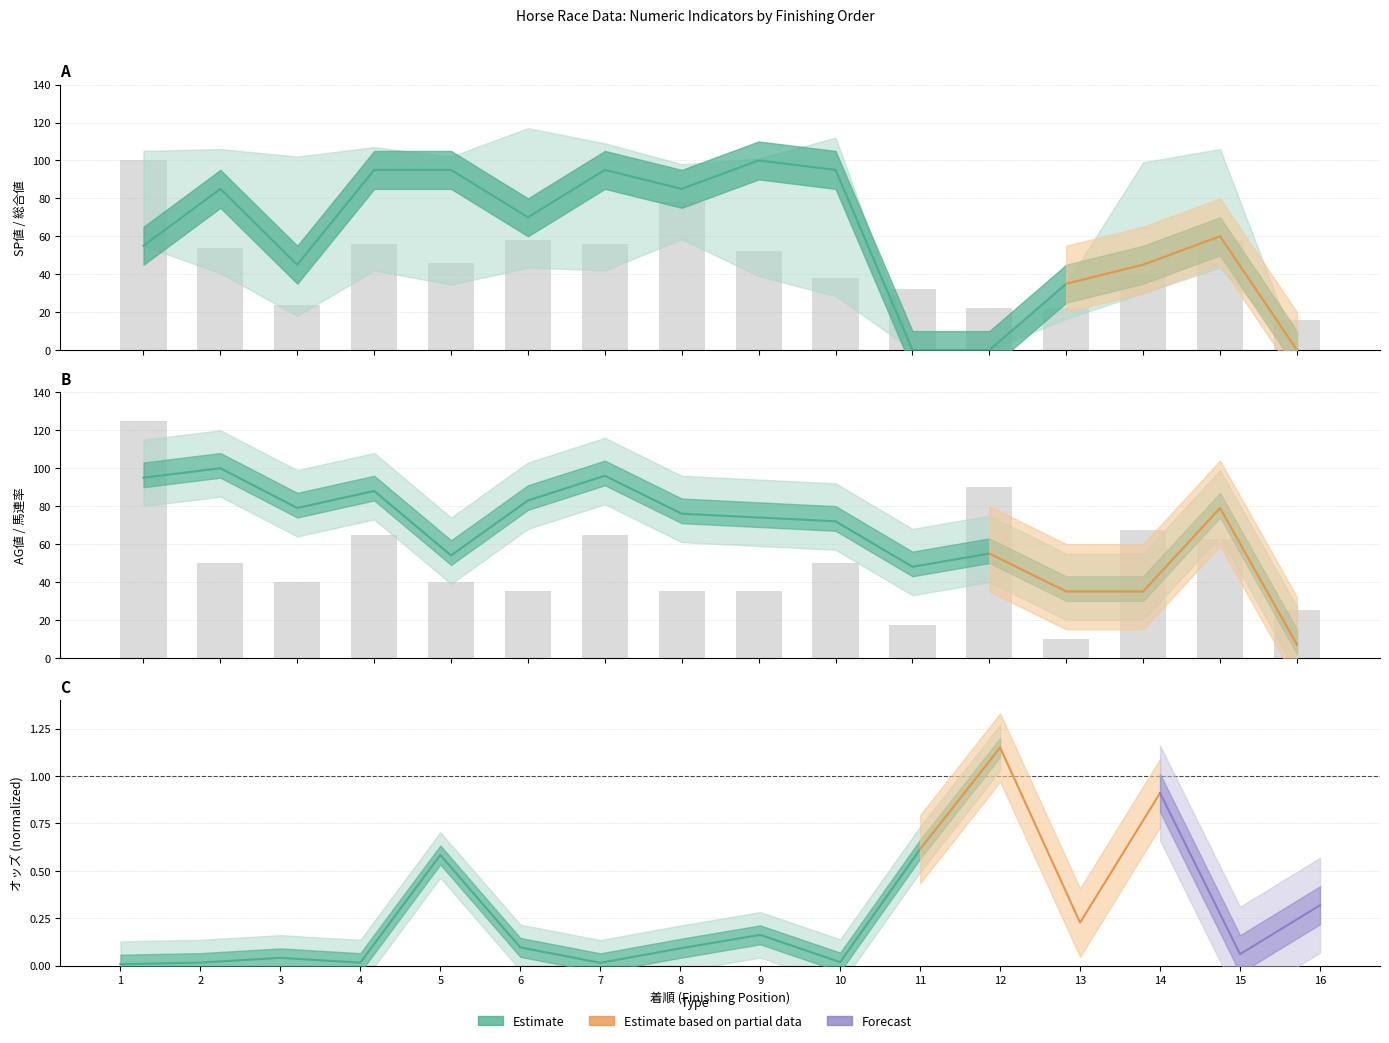

How many groups of bars are there?

16